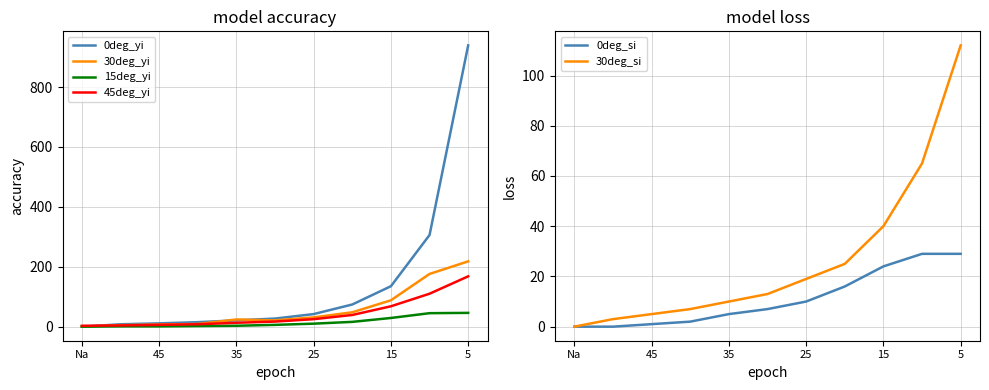

True or false: 0deg_si and 0deg_yi intersect in this chart.

False